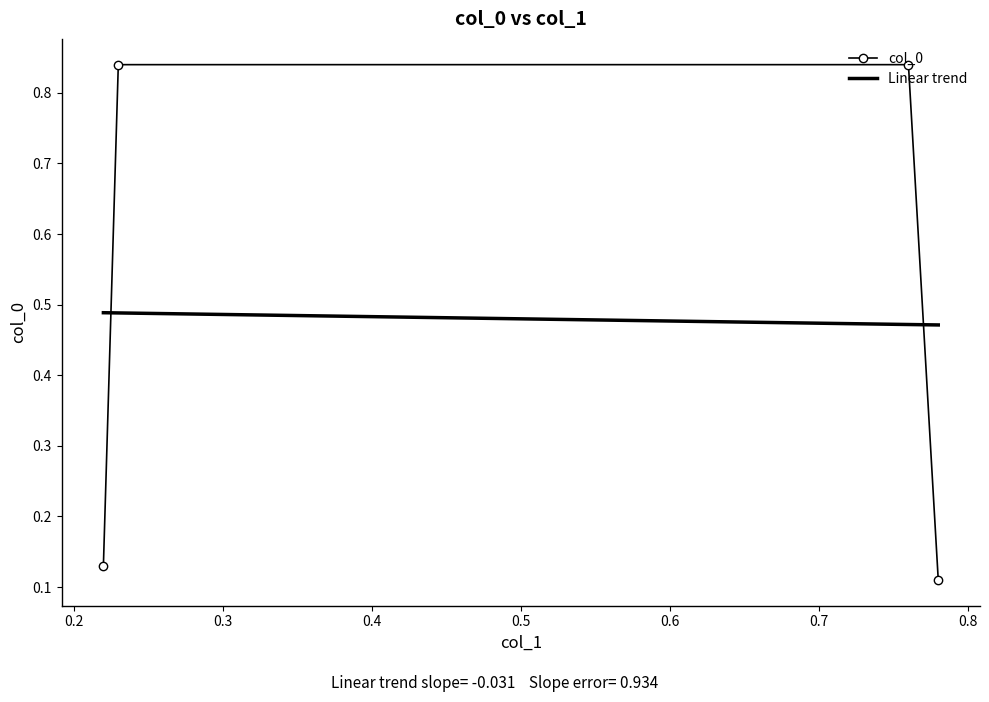

What is the change in value from 0.22 to 0.76?

+0.7